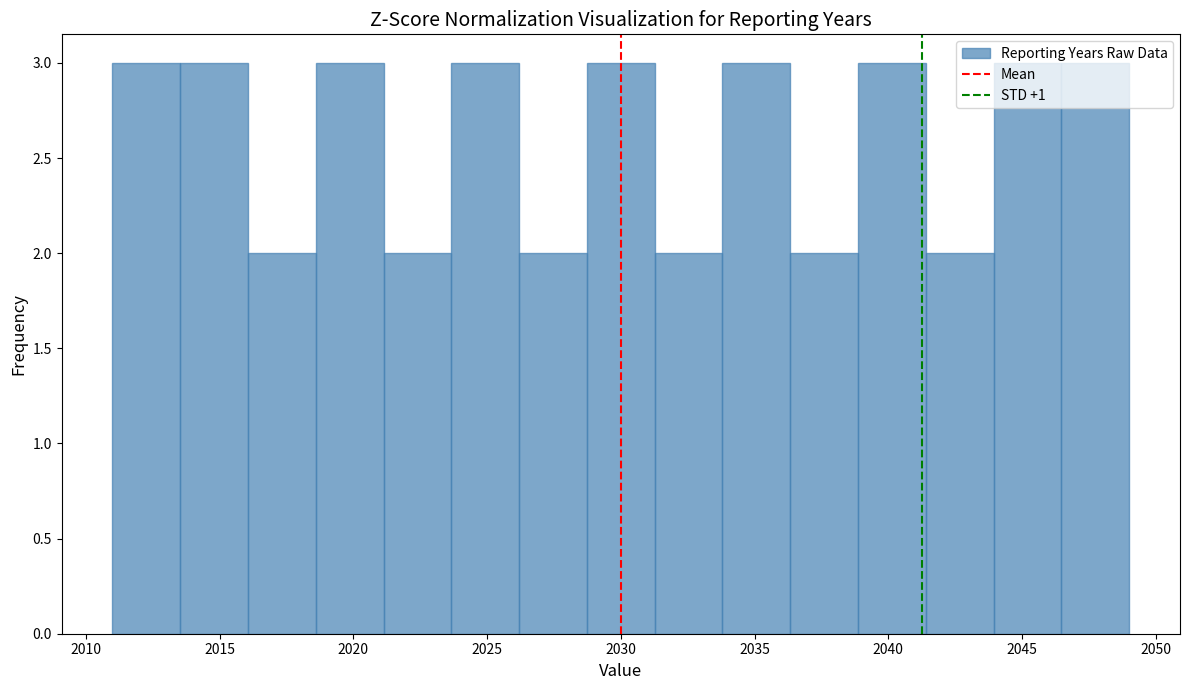

Reading left to right, list every bar in this chart as the range it spans on the x-axis followed by its height. Neither the bar edges nor the heights are printed on the chart, so give them approximately, as read against the axes.

2011.0 to 2013.5: 3
2013.5 to 2016.0: 3
2016.0 to 2018.5: 2
2018.5 to 2021.0: 3
2021.0 to 2023.5: 2
2023.5 to 2026.0: 3
2026.0 to 2028.5: 2
2028.5 to 2031.5: 3
2031.5 to 2034.0: 2
2034.0 to 2036.5: 3
2036.5 to 2039.0: 2
2039.0 to 2041.5: 3
2041.5 to 2044.0: 2
2044.0 to 2046.5: 3
2046.5 to 2049.0: 3